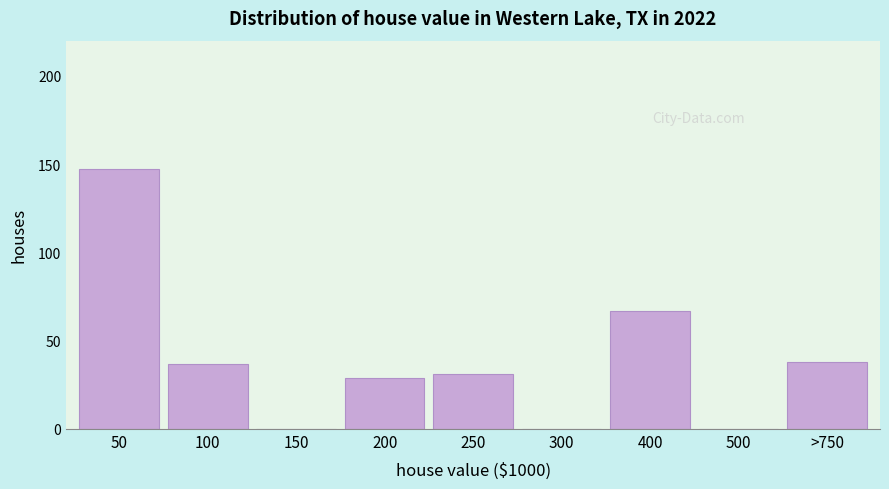

Reading left to right, what are all the values shown in this chart?

50=147	100=37	150=0	200=29	250=31	300=0	400=67	500=0	>750=38